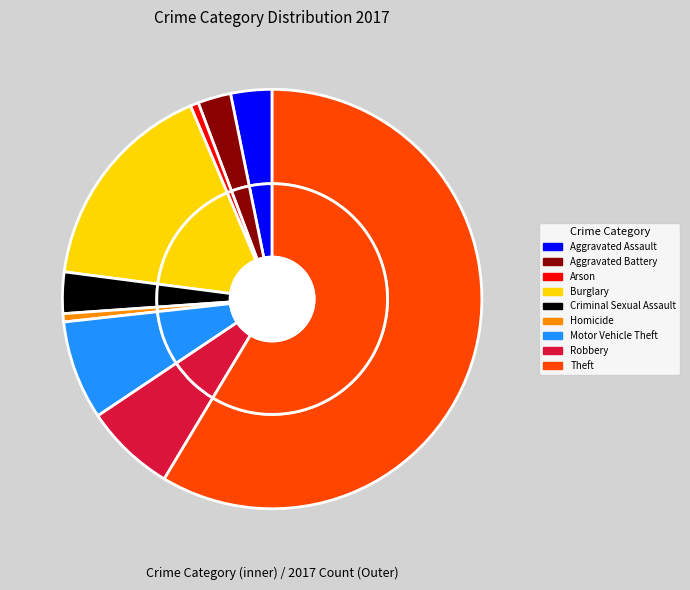

What is the largest slice in the pie chart?

Theft